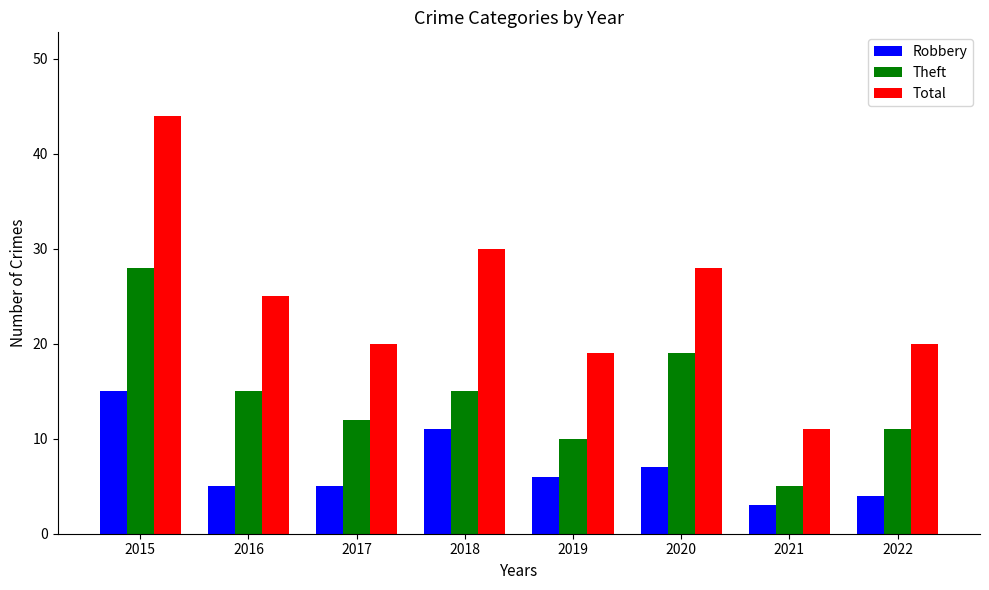

At 2020, list the series in order from largest to smallest.

Total, Theft, Robbery